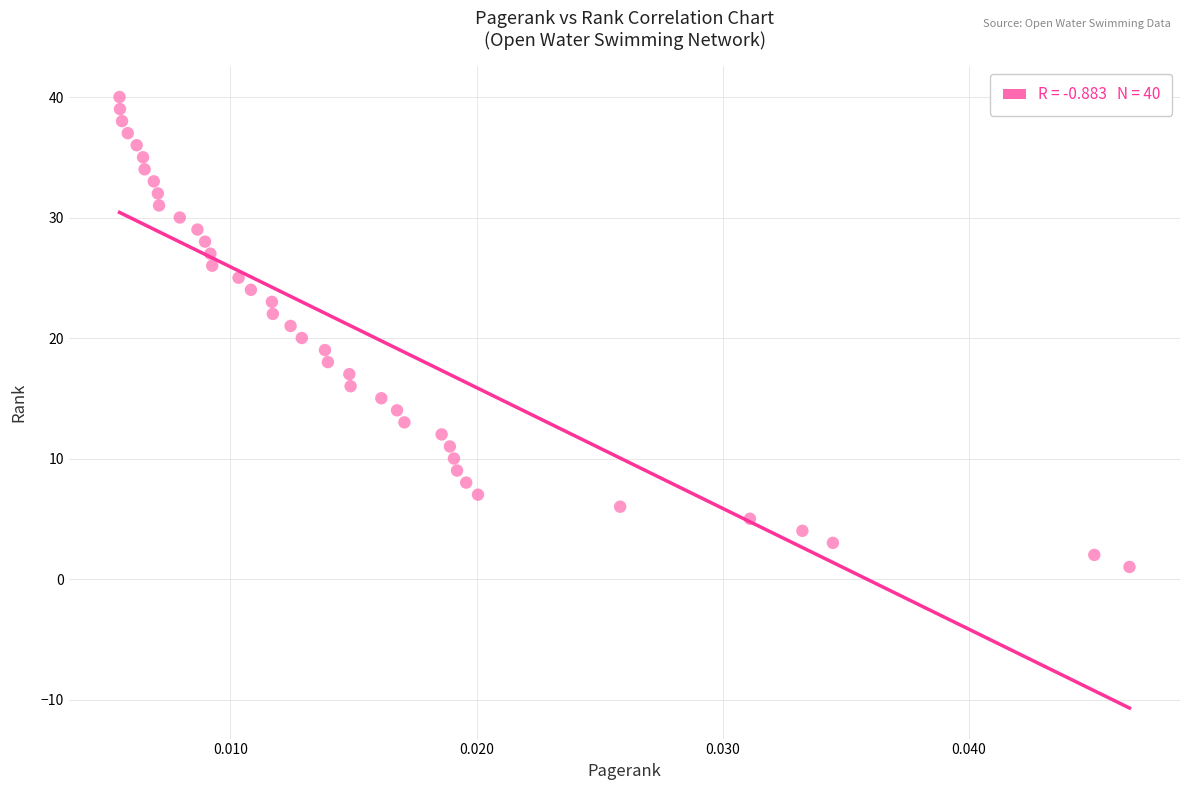

What is the range of Y values (max minus min)?

39